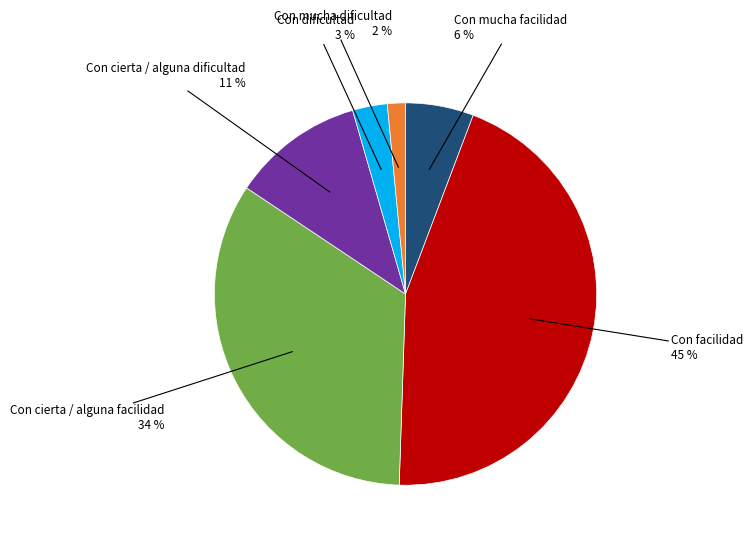

Rank the categories by value from lowest to highest.

Con mucha dificultad, Con dificultad, Con mucha facilidad, Con cierta / alguna dificultad, Con cierta / alguna facilidad, Con facilidad